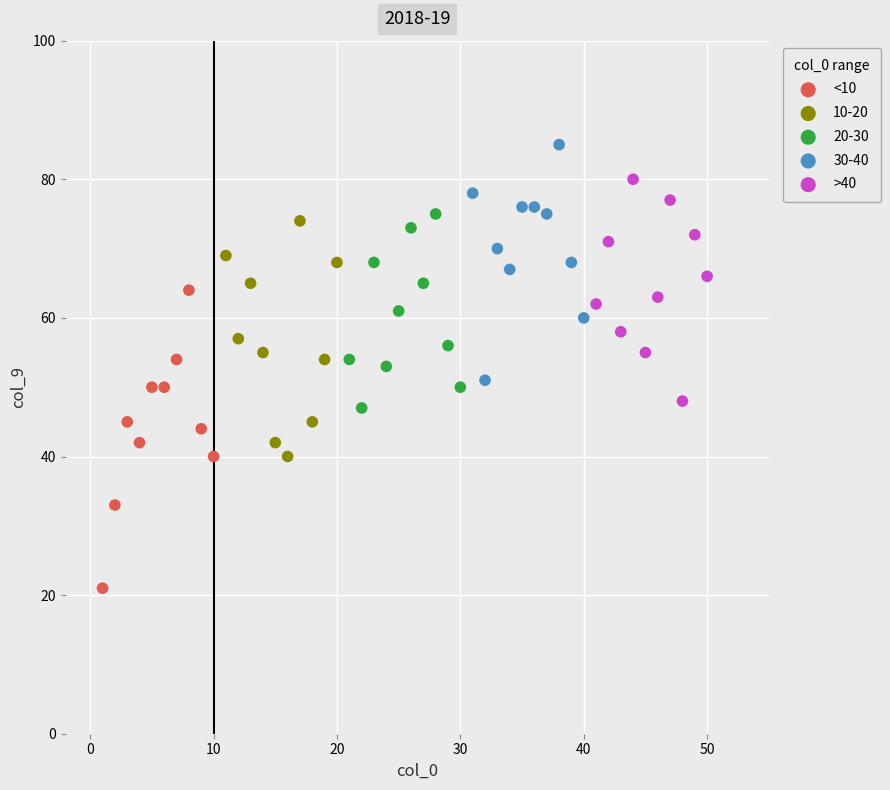

Which series contains the lowest Y value?

<10